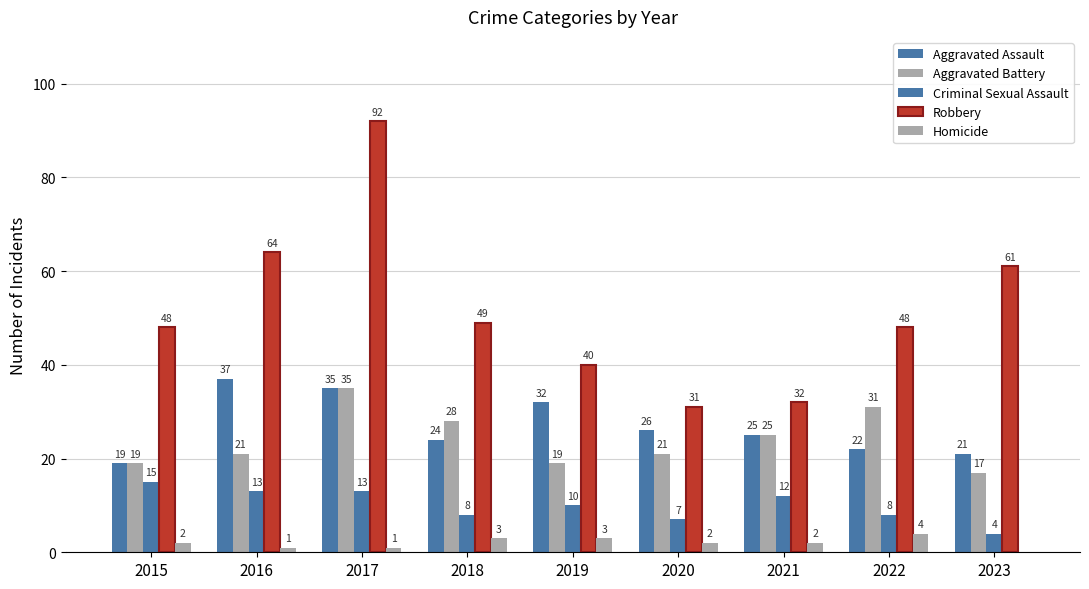

How many distinct data groups are displayed?

5